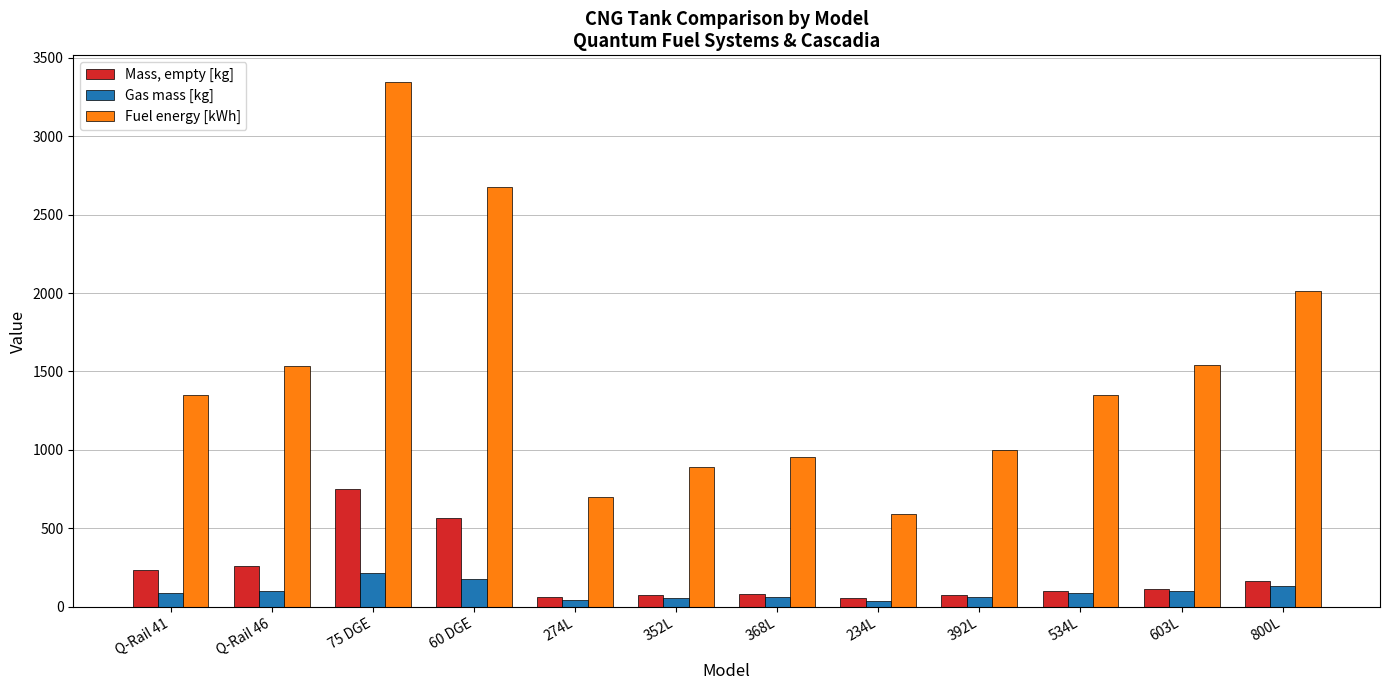

The Fuel energy [kWh] series shows 888.0 at 352L. True or false?

True